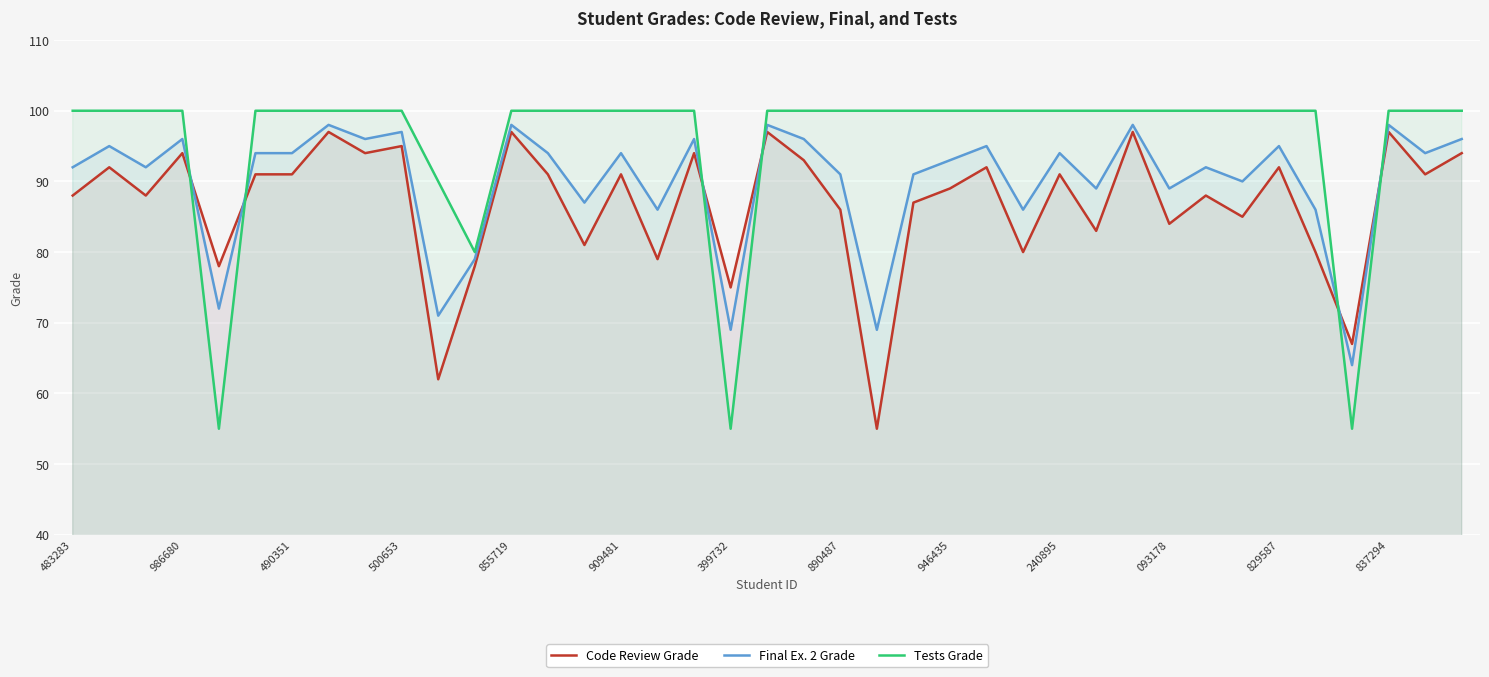

Which series has the largest total across all categories?

Tests Grade